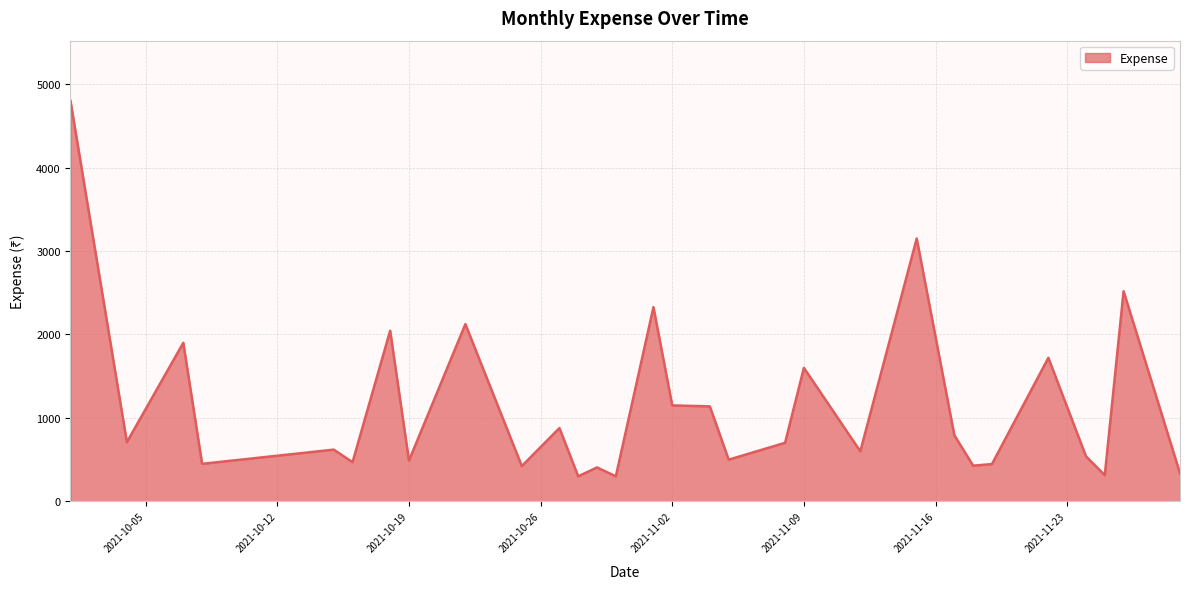

What is the greatest value displayed?

4800.0